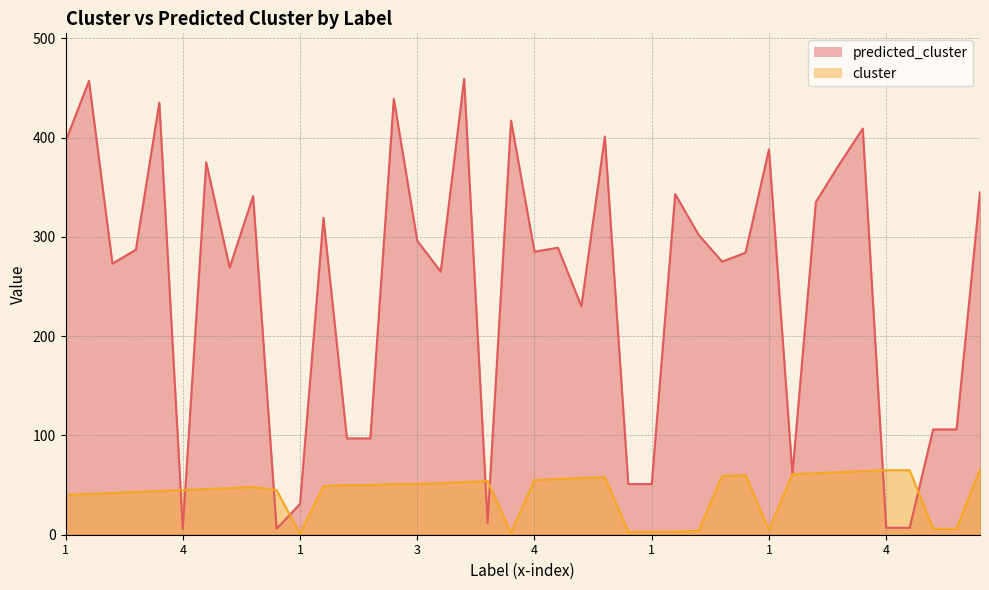

What is the lowest value of the cluster series?

1